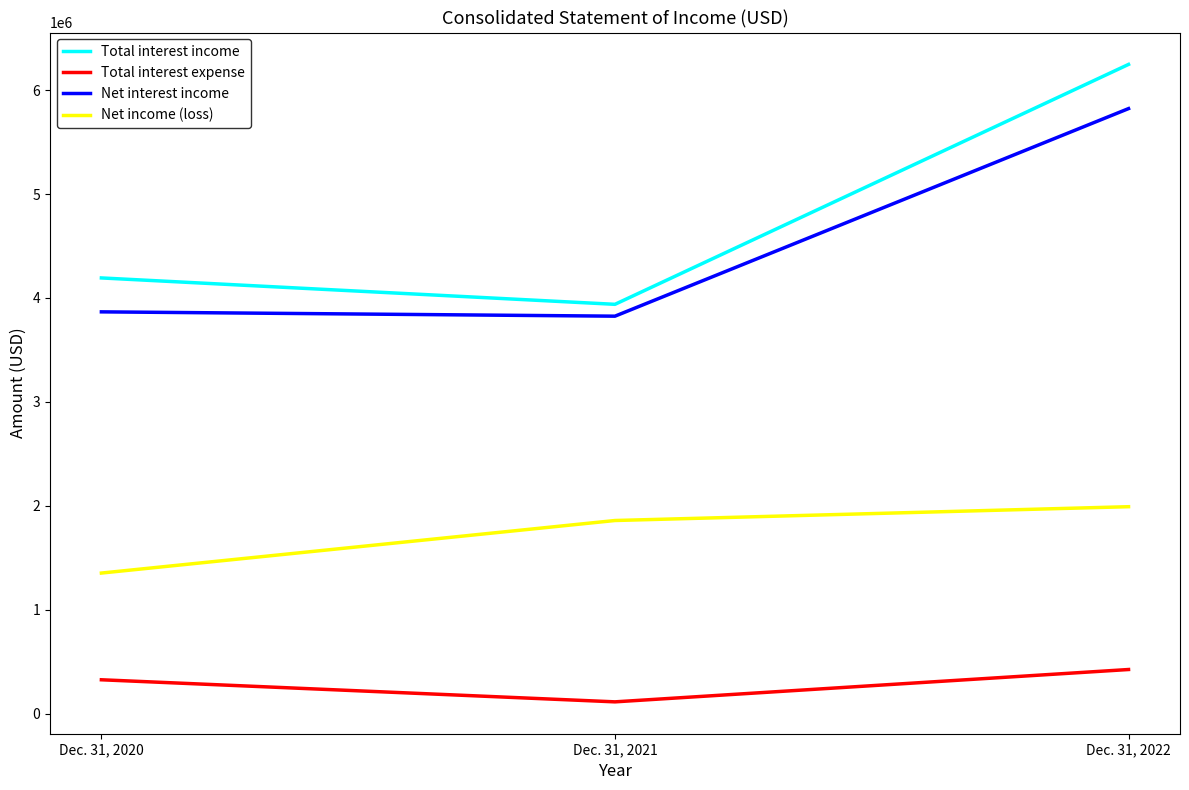

What is the difference between the maximum and minimum values in the Total interest income series?

2308336